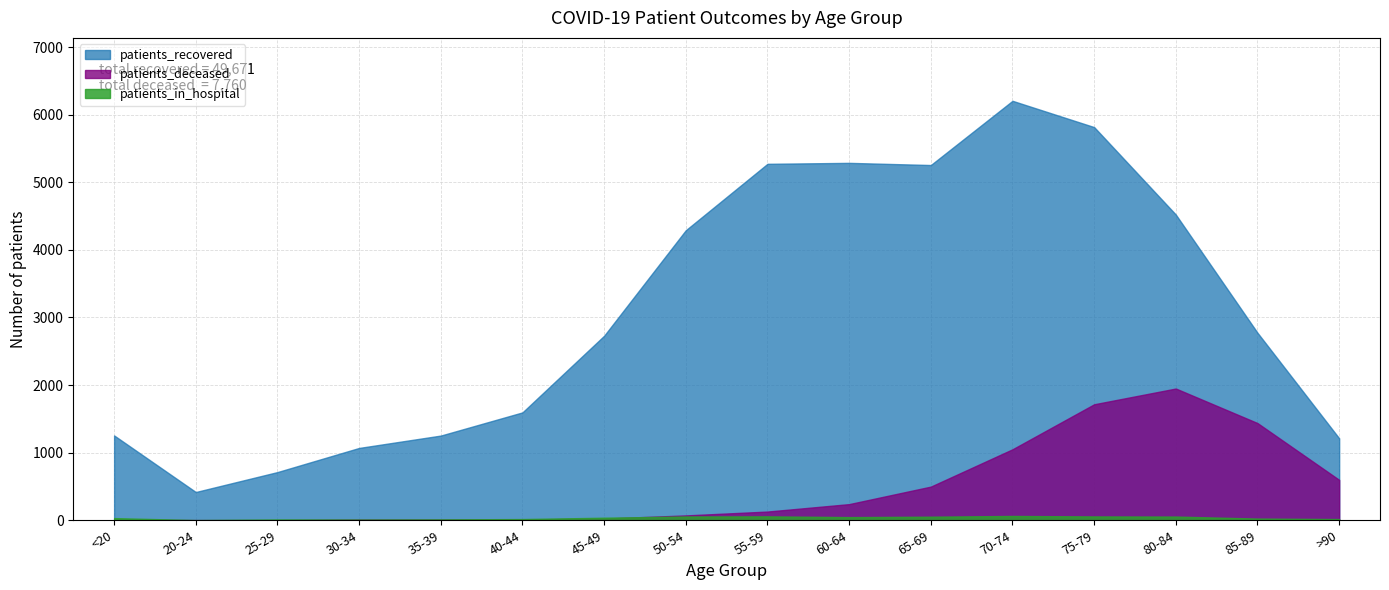

Rank the categories by patients_recovered value from lowest to highest.

20-24, 25-29, 30-34, >90, 35-39, <20, 40-44, 45-49, 85-89, 50-54, 80-84, 65-69, 55-59, 60-64, 75-79, 70-74